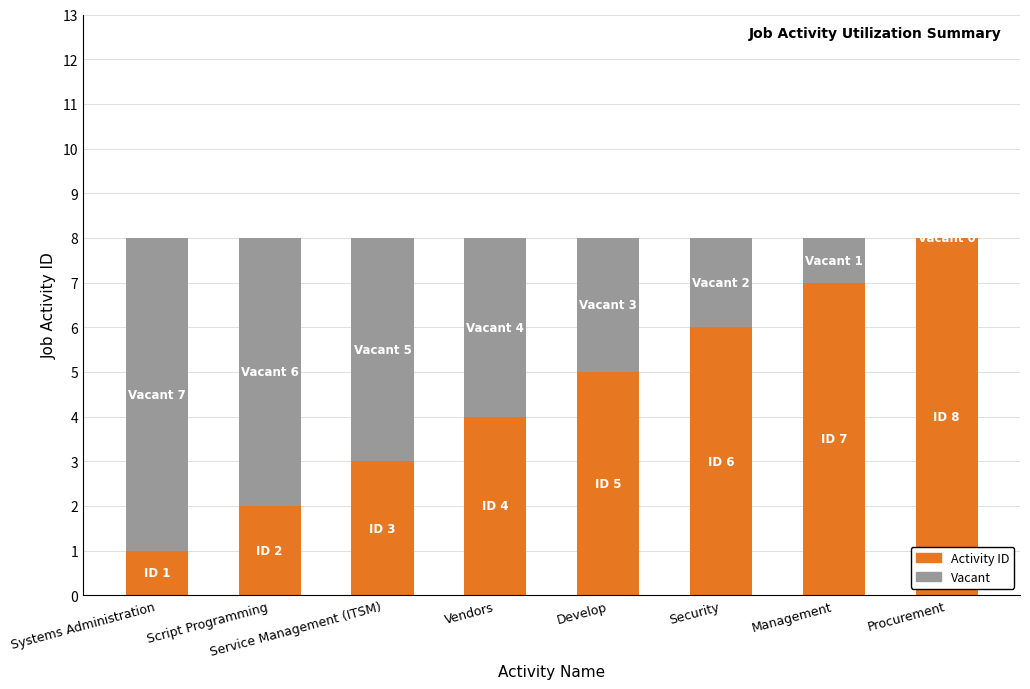

The Activity ID series shows 1 at Systems Administration. True or false?

True